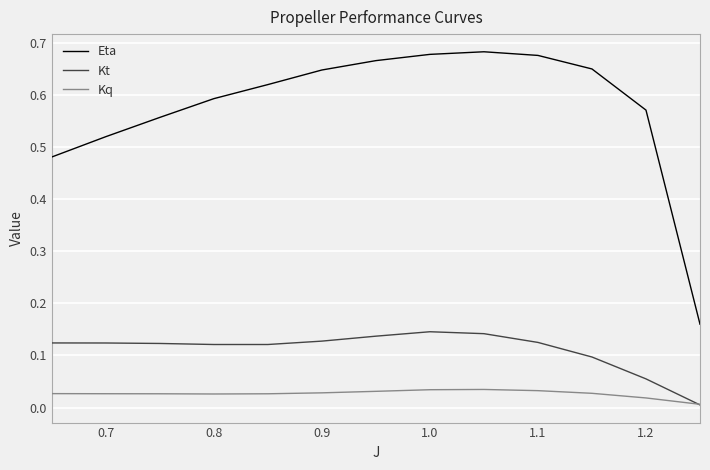

Which series ends up on top after the final intersection of Kq and Kt?

Kq